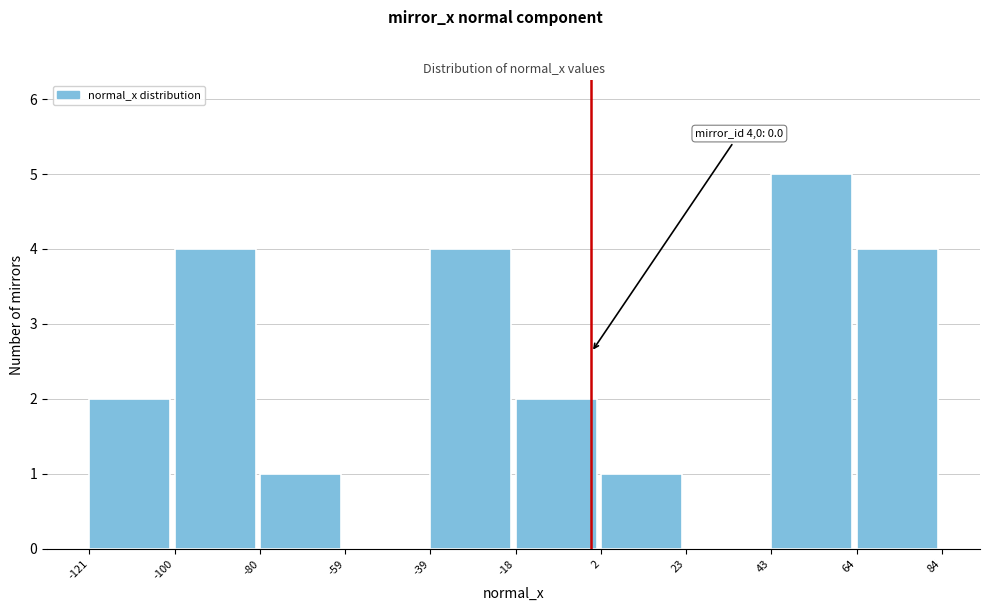

Over which range of the x-axis is the bar tallest?

43 to 64